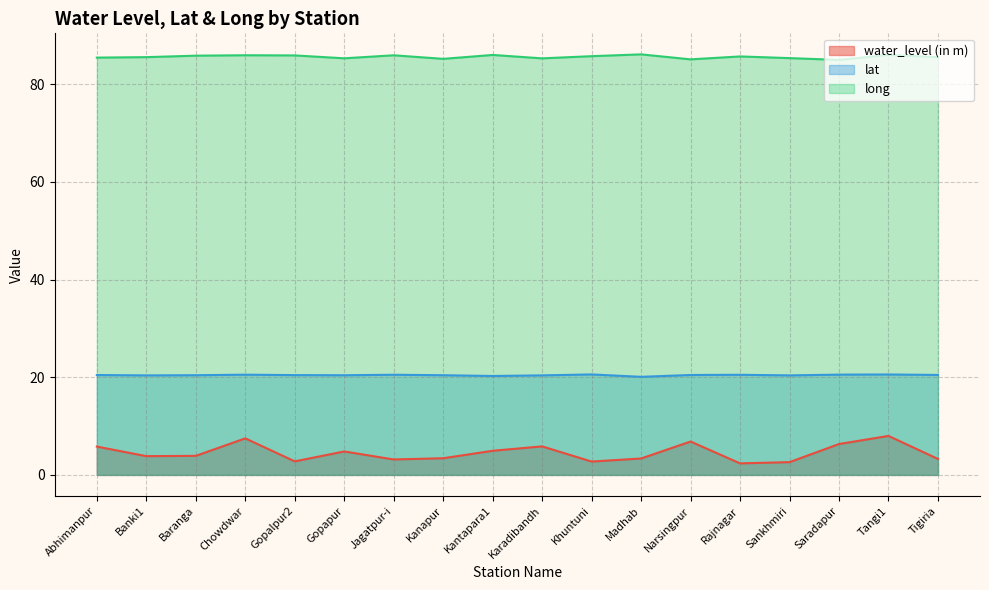

What are all the series names shown in the legend?

water_level (in m), lat, long